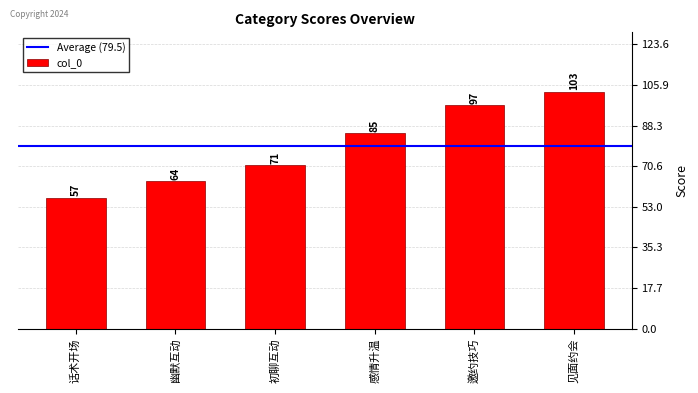

What is the difference between the values at 邀约技巧 and 幽默互动?

33